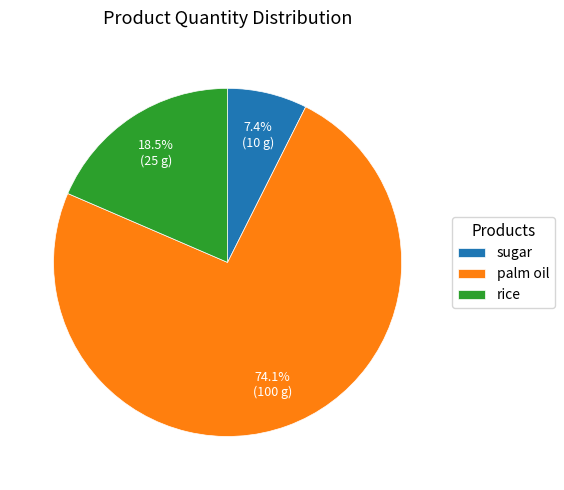

What is the largest slice in the pie chart?

palm oil